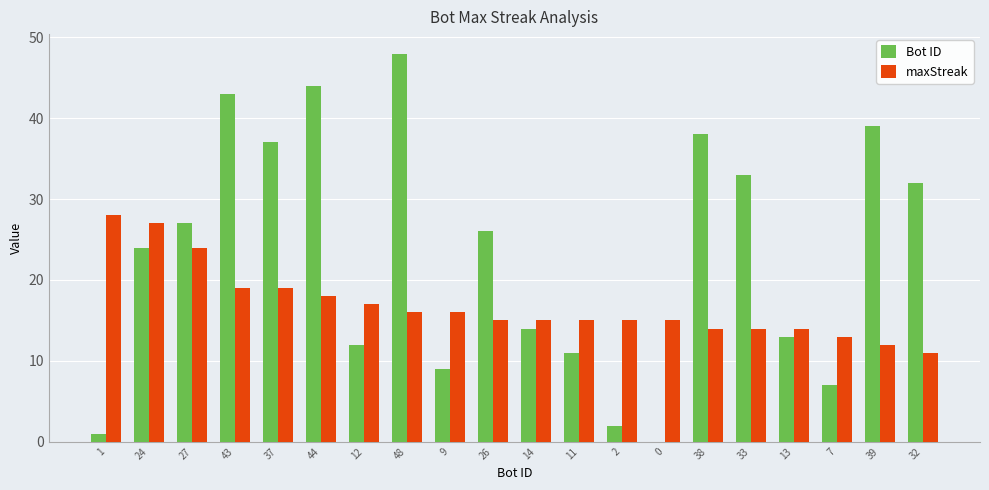

Read the maxStreak value at 13, to the nearest 10.

10